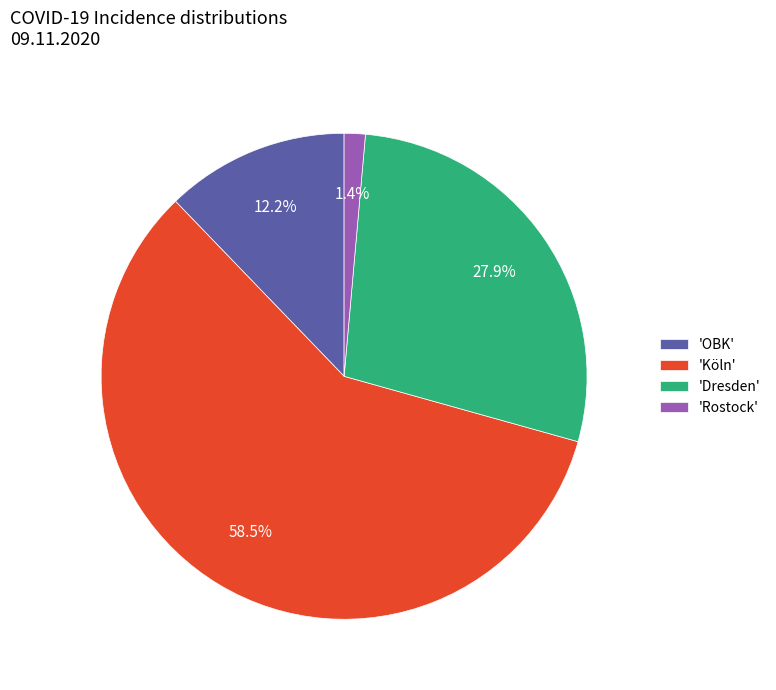

What is the majority slice?

'Köln'